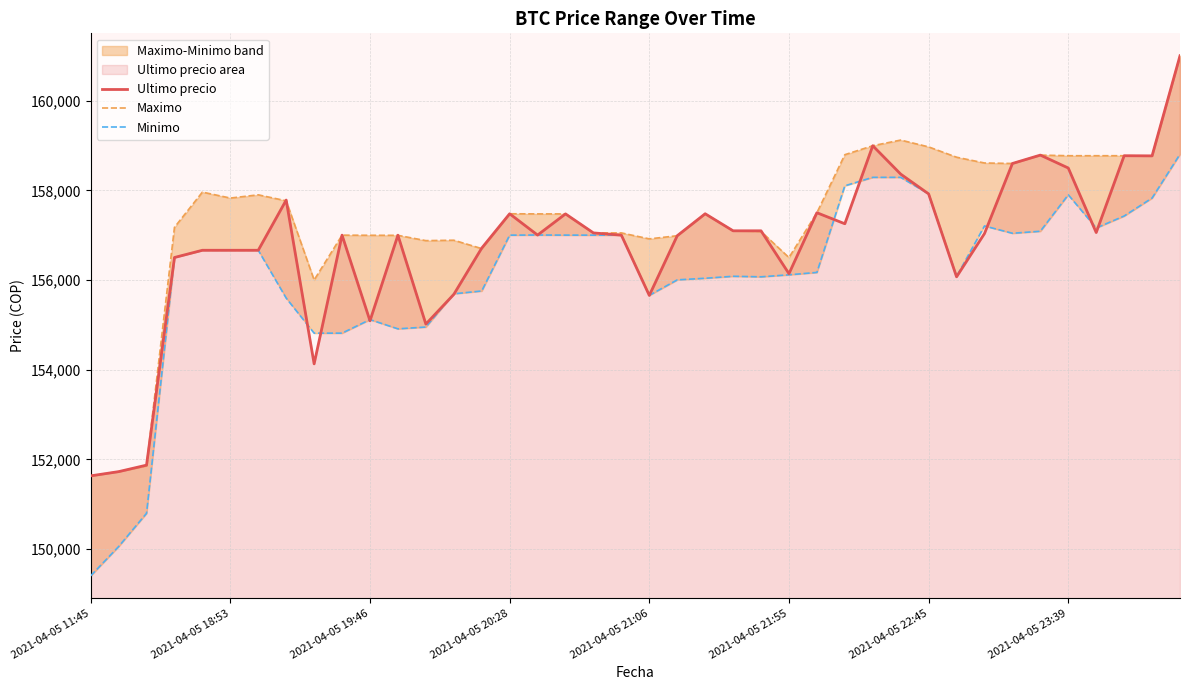

Reading left to right, extract all data points from this chart.

Ultimo precio: 151633	151727	151872	156502	156663	156663	156663	157782	154130	157000	155090	156999	155017	155679	156711	157477	157002	157474	157050	157000	155656	156987	157477	157097	157097	156141	157500	157254	158994	158361	157920	156071	157036	158598	158785	158497	157058	158771	158768	161000
Maximo: 151633	151727	151858	157175	157960	157827	157899	157766	156000	157000	156997	156996	156878	156887	156700	157477	157474	157474	157050	157050	156917	156987	157477	157097	157082	156500	157500	158794	158994	159120	158968	158738	158609	158598	158785	158771	158771	158771	158768	161000
Minimo: 149404	150056	150798	156502	156663	156663	156663	155596	154815	154815	155117	154911	154951	155692	155755	157000	157003	157001	157000	157000	155658	156003	156039	156083	156071	156116	156169	158100	158289	158289	157920	156079	157205	157042	157087	157900	157159	157427	157827	158805